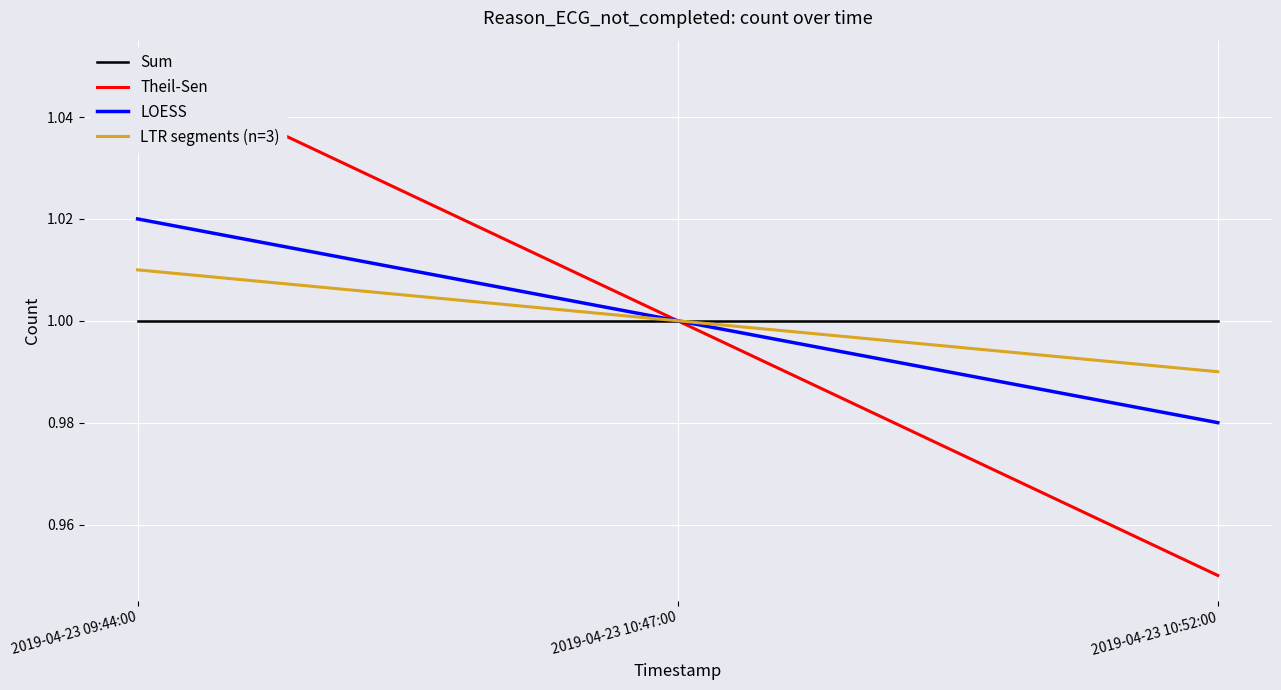

List the series in order of their peak value, lowest first.

Sum, LTR segments (n=3), LOESS, Theil-Sen